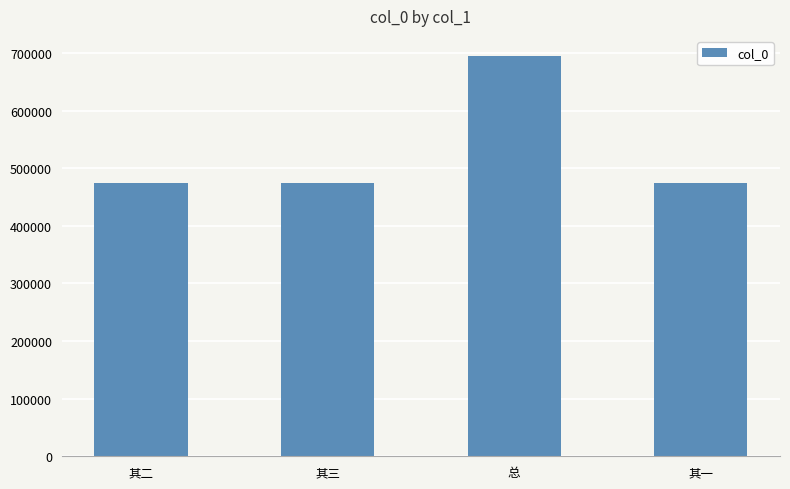

What is the greatest value displayed?

694903